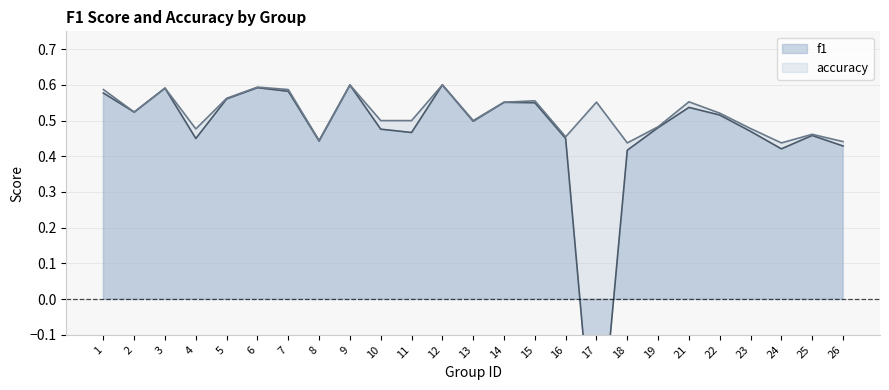

What is the sum of the f1 values at 12 and 1?

1.2